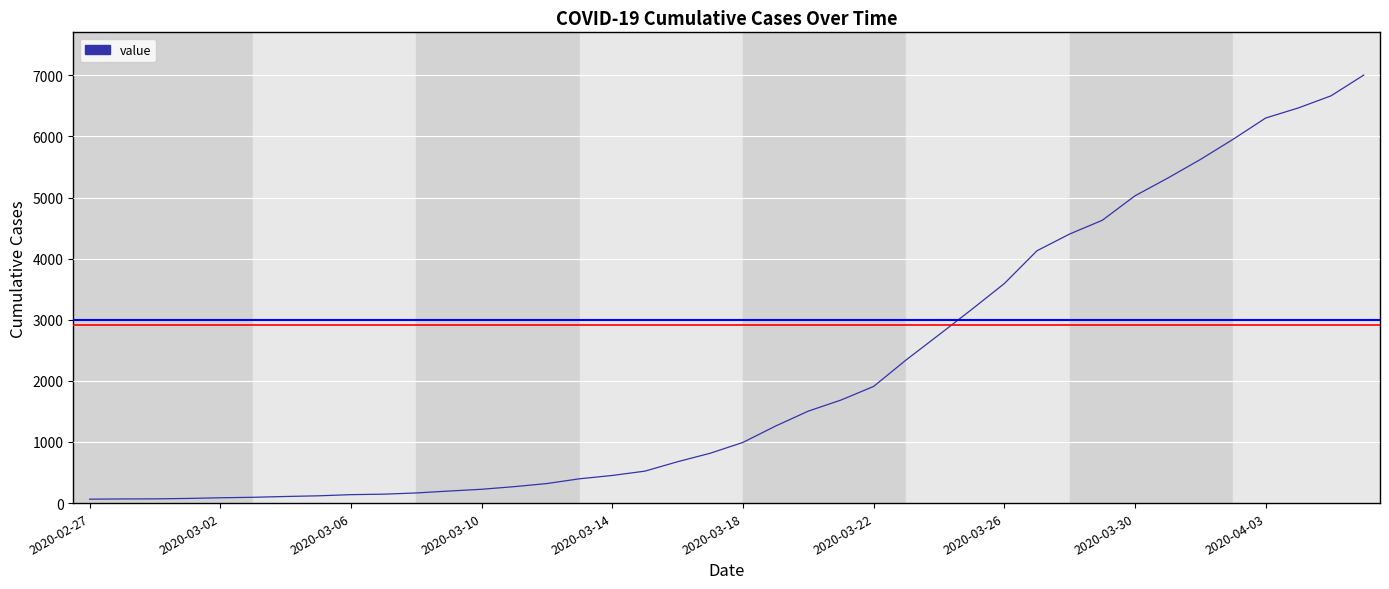

What is the difference between the maximum and minimum values?

6939